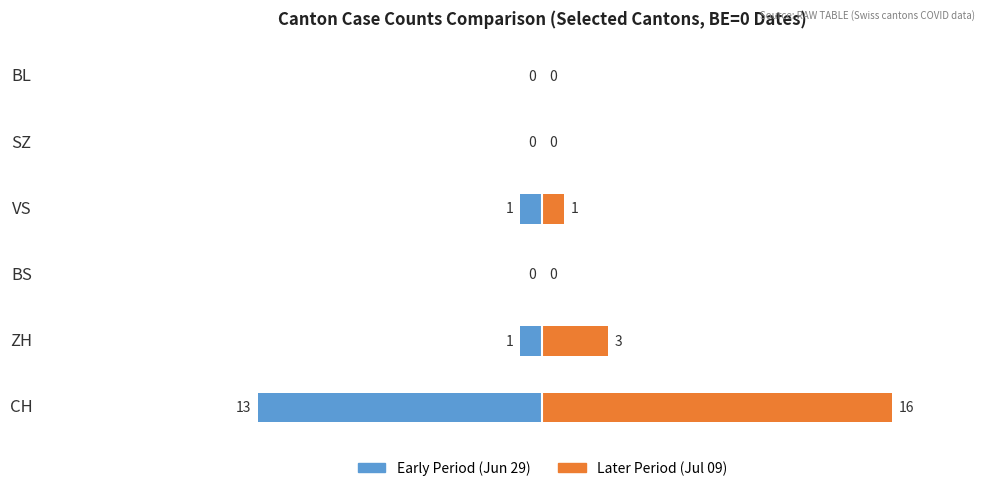

Which series has the largest range (max minus min)?

Later Period (Jul 09)